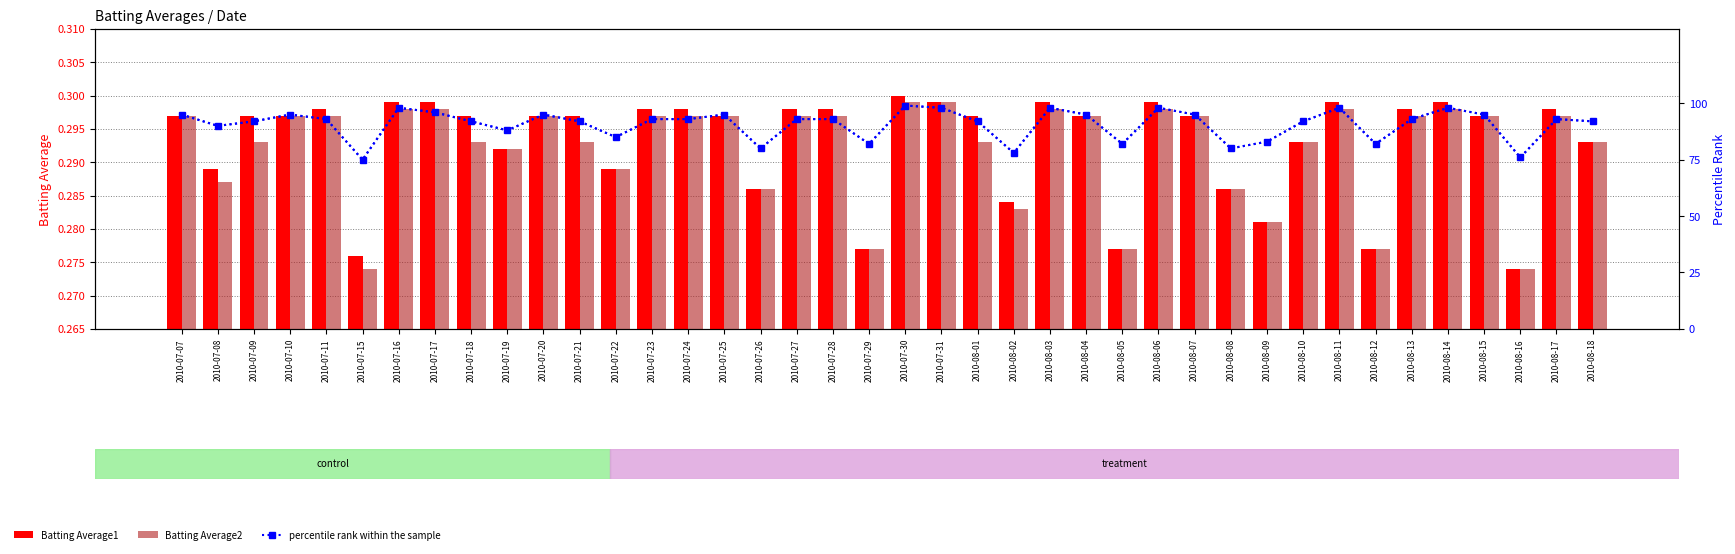

Reading left to right, what are all the values shown in this chart?

Batting Average1: 0.3	0.3	0.3	0.3	0.3	0.3	0.3	0.3	0.3	0.3	0.3	0.3	0.3	0.3	0.3	0.3	0.3	0.3	0.3	0.3	0.3	0.3	0.3	0.3	0.3	0.3	0.3	0.3	0.3	0.3	0.3	0.3	0.3	0.3	0.3	0.3	0.3	0.3	0.3	0.3
Batting Average2: 0.3	0.3	0.3	0.3	0.3	0.3	0.3	0.3	0.3	0.3	0.3	0.3	0.3	0.3	0.3	0.3	0.3	0.3	0.3	0.3	0.3	0.3	0.3	0.3	0.3	0.3	0.3	0.3	0.3	0.3	0.3	0.3	0.3	0.3	0.3	0.3	0.3	0.3	0.3	0.3
percentile rank within the sample: 95.0	90.0	92.0	95.0	93.0	75.0	98.0	96.0	92.0	88.0	95.0	92.0	85.0	93.0	93.0	95.0	80.0	93.0	93.0	82.0	99.0	98.0	92.0	78.0	98.0	95.0	82.0	98.0	95.0	80.0	83.0	92.0	98.0	82.0	93.0	98.0	95.0	76.0	93.0	92.0